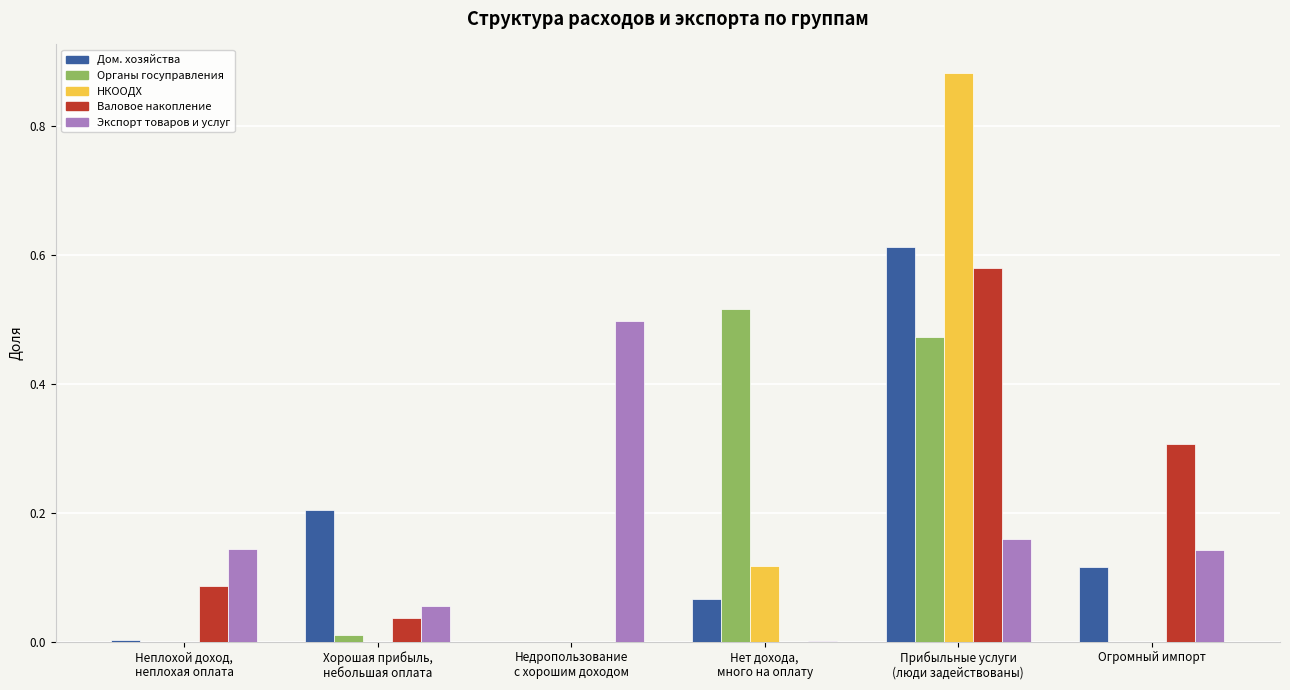

At which category does the chart reach its peak across all series?

Прибыльные услуги
(люди задействованы)